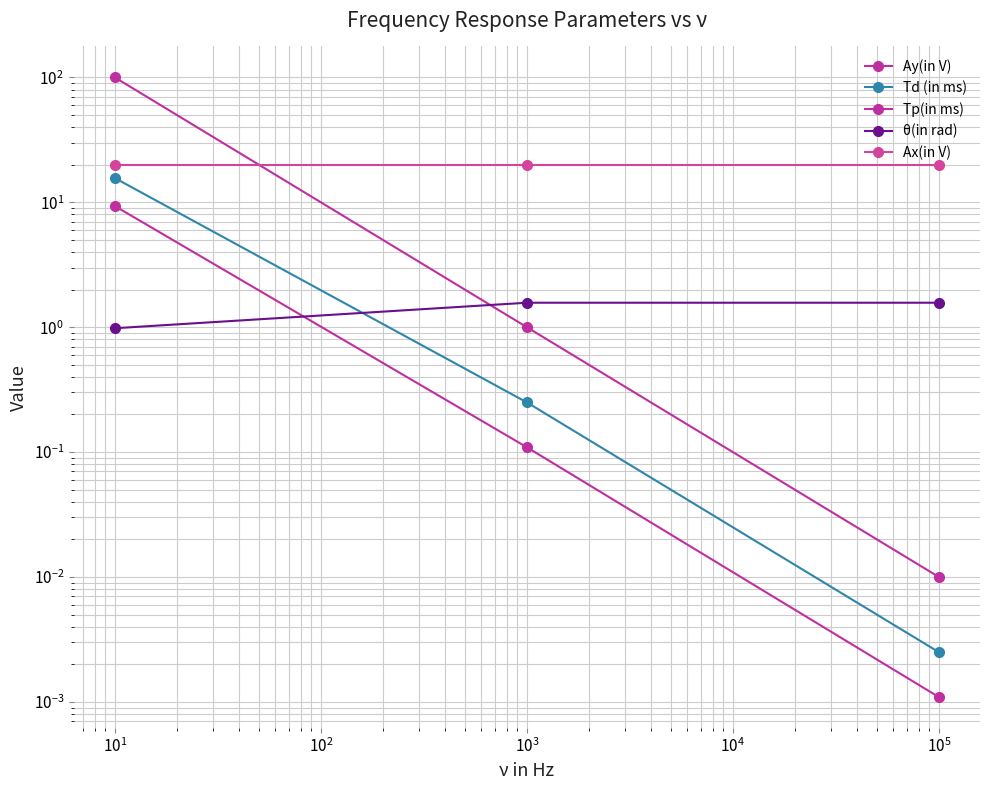

Rank the series by their maximum value, from highest to lowest.

Tp(in ms), Ax(in V), Td (in ms), Ay(in V), θ(in rad)